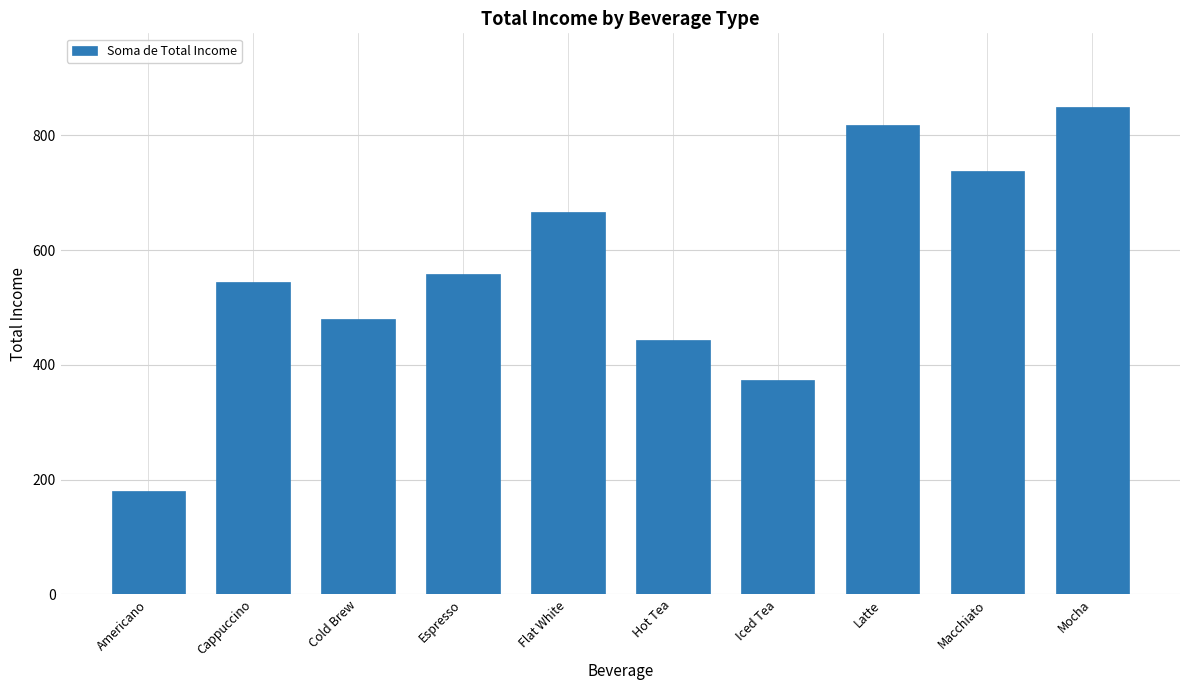

Rank the categories by value from lowest to highest.

Americano, Iced Tea, Hot Tea, Cold Brew, Cappuccino, Espresso, Flat White, Macchiato, Latte, Mocha